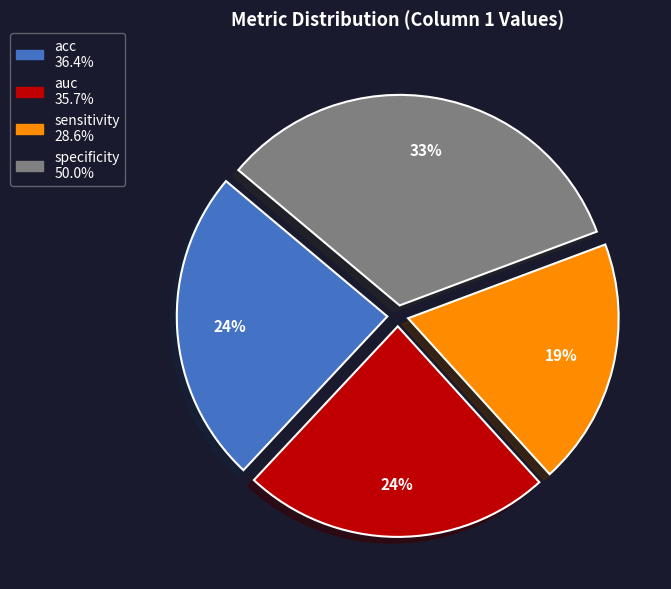

Which has a higher value, specificity or auc?

specificity